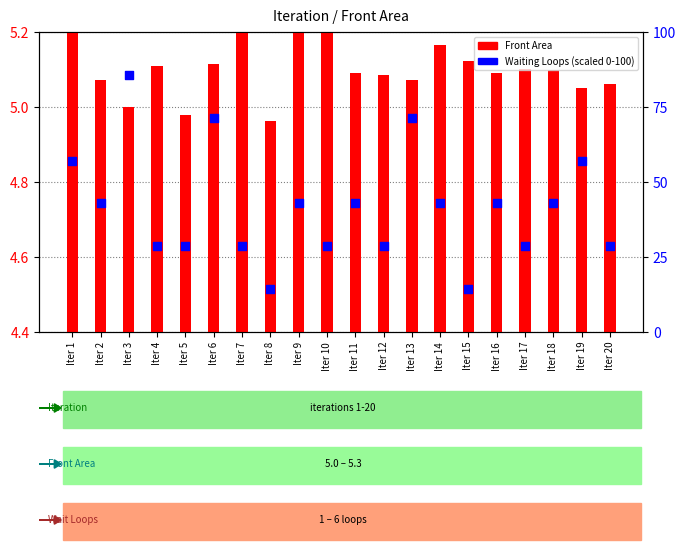

Which series reaches the minimum Y coordinate?

Front Area